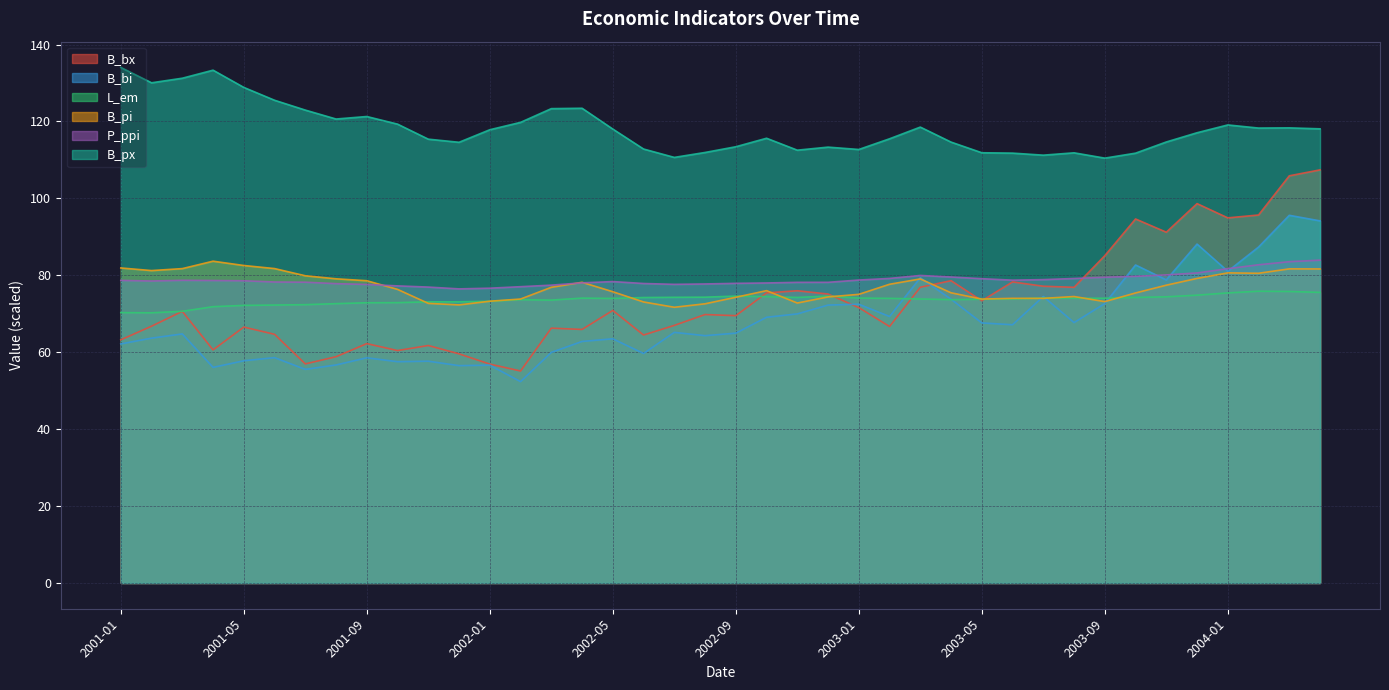

Reading left to right, transcribe all the data shown in this chart.

B_bx: 63.2	66.8	70.6	60.6	66.5	64.7	57.0	58.8	62.2	60.4	61.7	59.6	56.9	55.1	66.3	65.9	70.9	64.5	67.0	69.8	69.5	75.4	76.0	75.1	71.6	66.7	76.9	78.6	73.4	78.3	77.2	76.9	85.1	94.6	91.2	98.6	94.9	95.7	105.9	107.4
B_bi: 62.2	63.7	64.8	56.1	57.8	58.6	55.5	56.7	58.5	57.5	57.7	56.5	56.6	52.4	60.0	62.8	63.5	59.7	65.2	64.3	65.0	69.1	70.0	72.3	72.5	69.3	79.4	73.8	67.6	67.1	74.5	67.7	72.7	82.7	78.8	88.1	81.0	87.3	95.6	94.1
L_em: 70.3	70.3	70.6	71.8	72.2	72.3	72.4	72.6	72.9	72.9	73.1	73.1	73.2	73.7	73.6	74.1	74.0	74.2	74.3	74.3	74.6	74.5	74.2	74.6	74.1	74.0	73.8	73.7	73.8	73.8	74.1	74.0	74.0	74.2	74.4	74.8	75.4	75.9	75.8	75.6
B_pi: 81.9	81.2	81.7	83.7	82.5	81.8	79.9	79.1	78.6	76.3	72.7	72.3	73.3	73.8	76.9	78.2	75.7	73.1	71.7	72.6	74.3	76.0	72.8	74.4	75.0	77.7	79.1	75.5	73.8	74.0	74.0	74.5	73.2	75.4	77.4	79.2	80.6	80.5	81.7	81.7
P_ppi: 78.7	78.5	78.7	78.7	78.6	78.3	78.2	77.8	77.6	77.2	76.9	76.5	76.7	77.0	77.4	78.0	78.4	77.9	77.7	77.8	77.9	78.0	78.2	78.2	78.8	79.2	80.0	79.6	79.1	78.7	78.9	79.2	79.5	79.7	80.1	80.6	81.7	82.7	83.5	83.9
B_px: 134.1	130.1	131.2	133.3	128.9	125.5	123.0	120.6	121.3	119.3	115.4	114.6	117.8	119.8	123.3	123.4	118.0	112.8	110.7	111.9	113.4	115.6	112.5	113.3	112.7	115.5	118.5	114.6	111.9	111.8	111.2	111.8	110.5	111.8	114.7	117.1	119.1	118.3	118.3	118.1